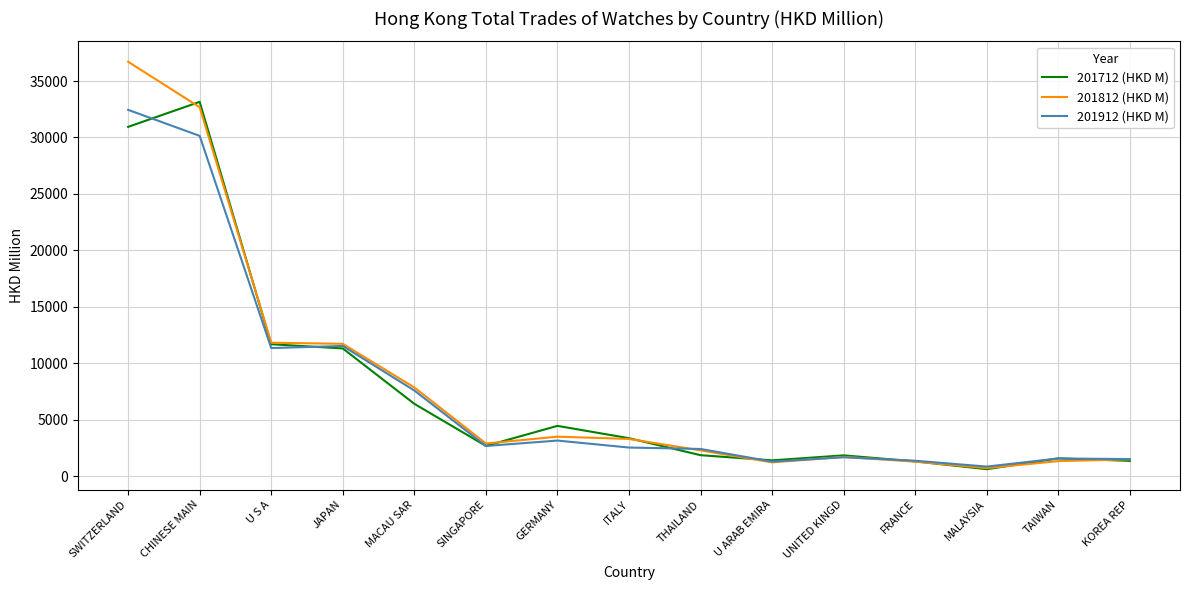

Which series changed the most between CHINESE MAIN and THAILAND?

201712 (HKD M)